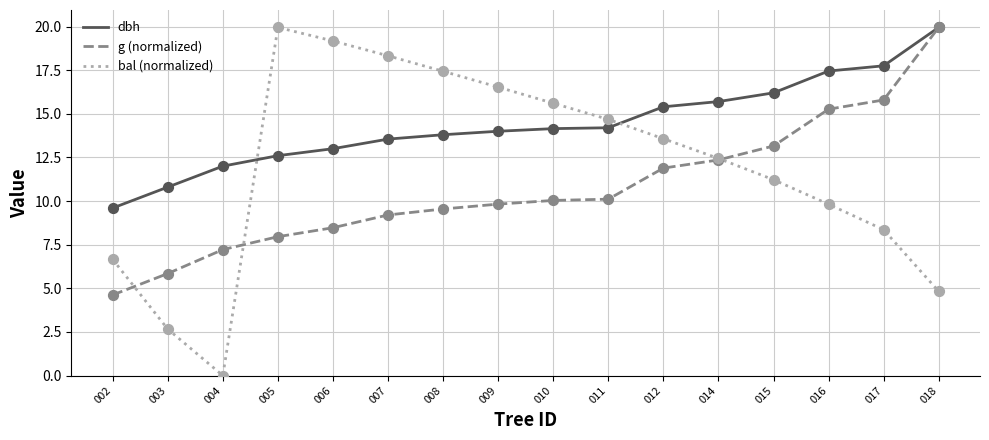

Which series has the largest total across all categories?

dbh